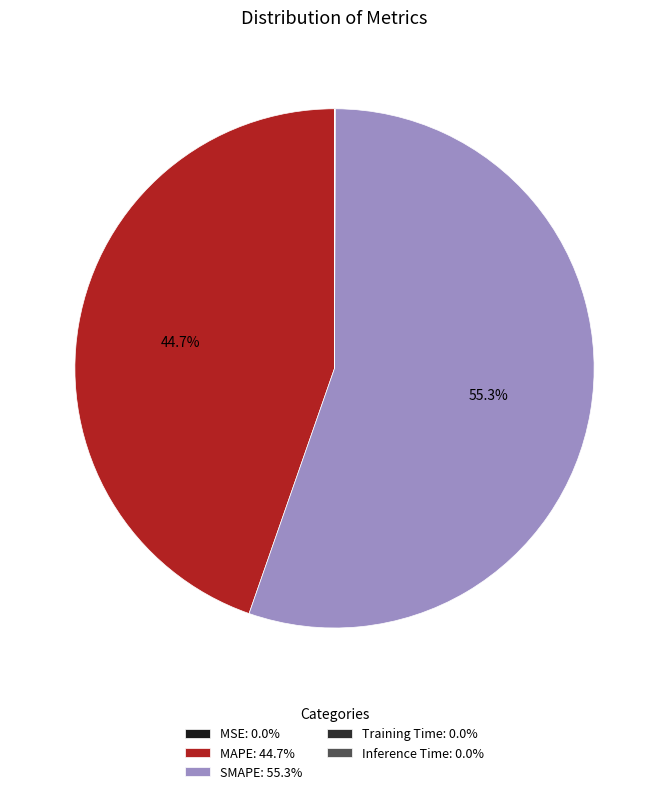

To the nearest percent, what percentage of the pie is MAPE?

45%